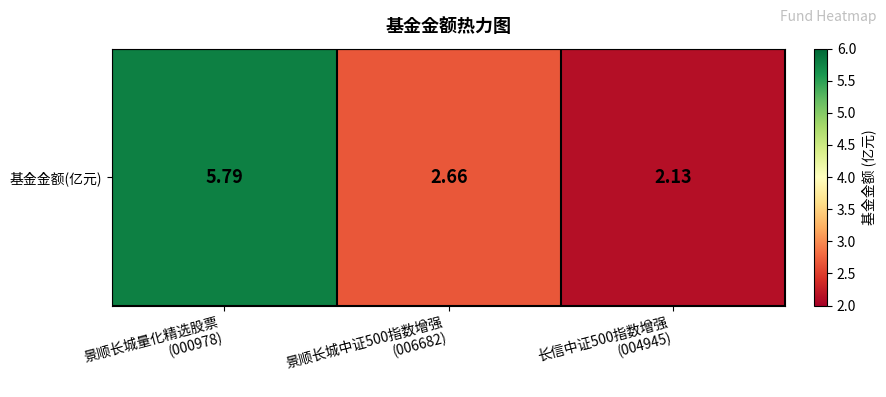

Rank the categories by value from highest to lowest.

景顺长城量化精选股票
(000978), 景顺长城中证500指数增强
(006682), 长信中证500指数增强
(004945)